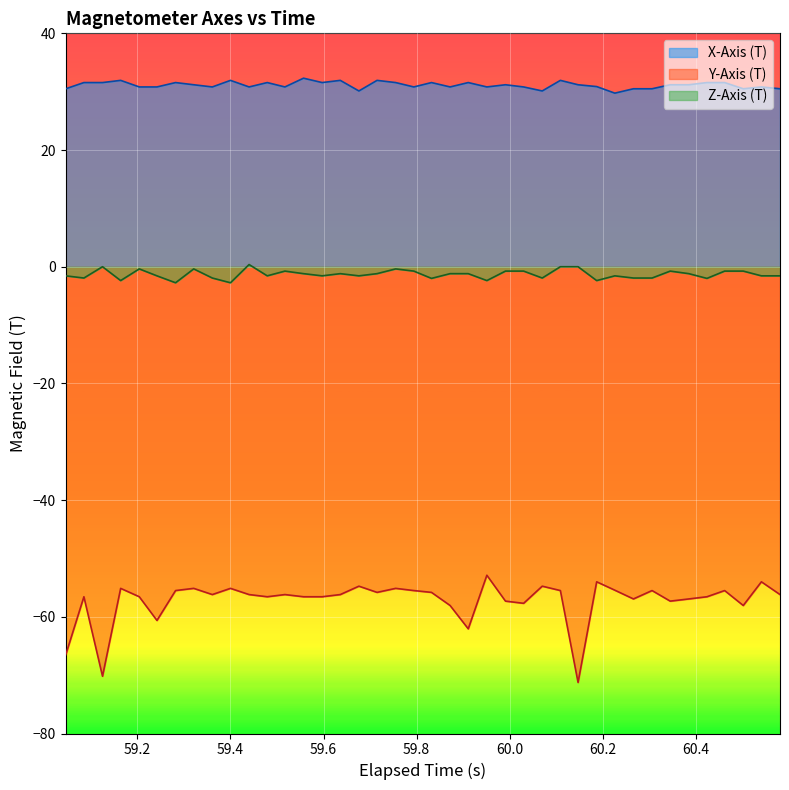

At how many categories does at least one series exceed -35?

40